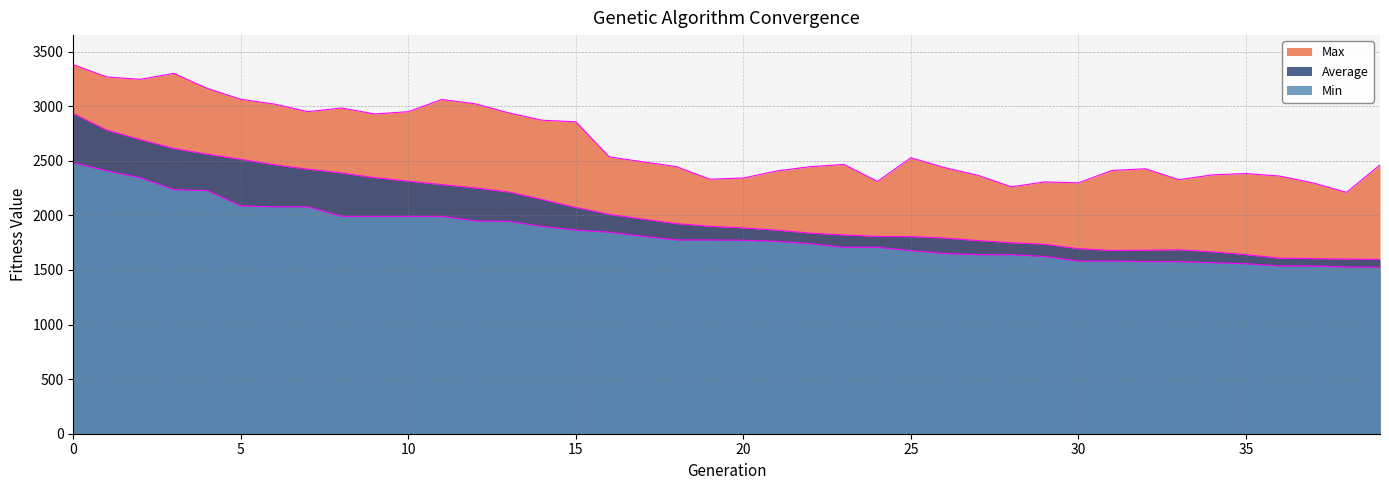

Which series has the largest total across all categories?

Max